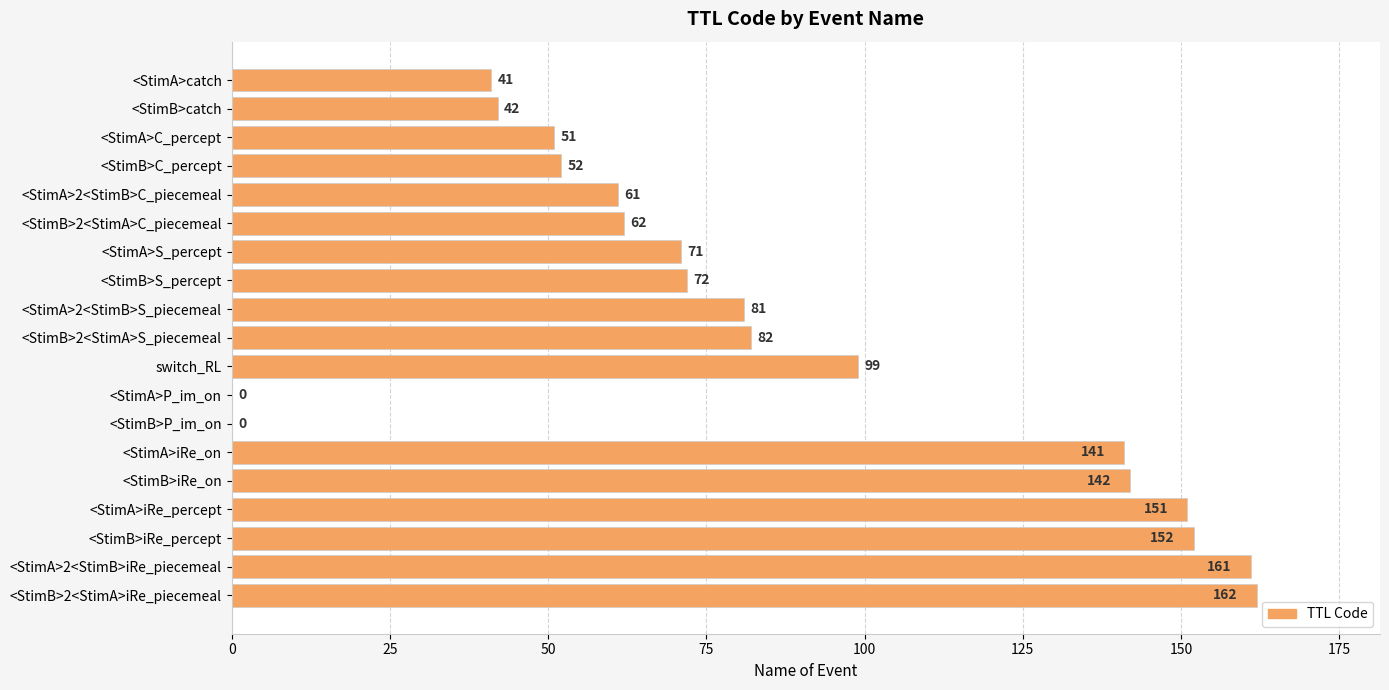

Reading top to bottom, transcribe all the data shown in this chart.

<StimA>catch=41	<StimB>catch=42	<StimA>C_percept=51	<StimB>C_percept=52	<StimA>2<StimB>C_piecemeal=61	<StimB>2<StimA>C_piecemeal=62	<StimA>S_percept=71	<StimB>S_percept=72	<StimA>2<StimB>S_piecemeal=81	<StimB>2<StimA>S_piecemeal=82	switch_RL=99	<StimA>P_im_on=0	<StimB>P_im_on=0	<StimA>iRe_on=141	<StimB>iRe_on=142	<StimA>iRe_percept=151	<StimB>iRe_percept=152	<StimA>2<StimB>iRe_piecemeal=161	<StimB>2<StimA>iRe_piecemeal=162